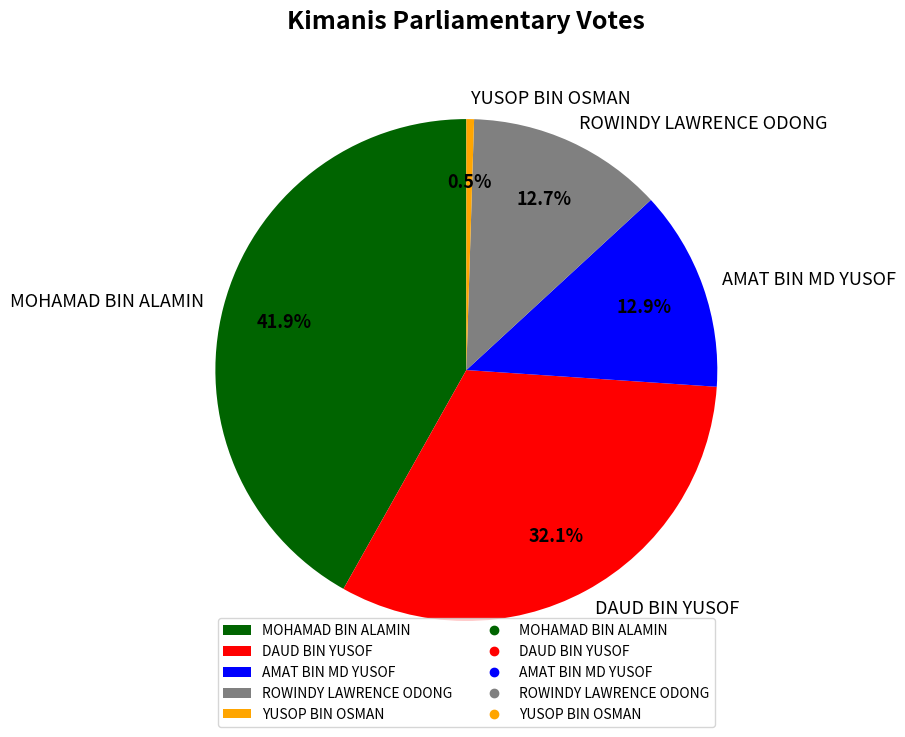

Which slice is the smallest?

YUSOP BIN OSMAN